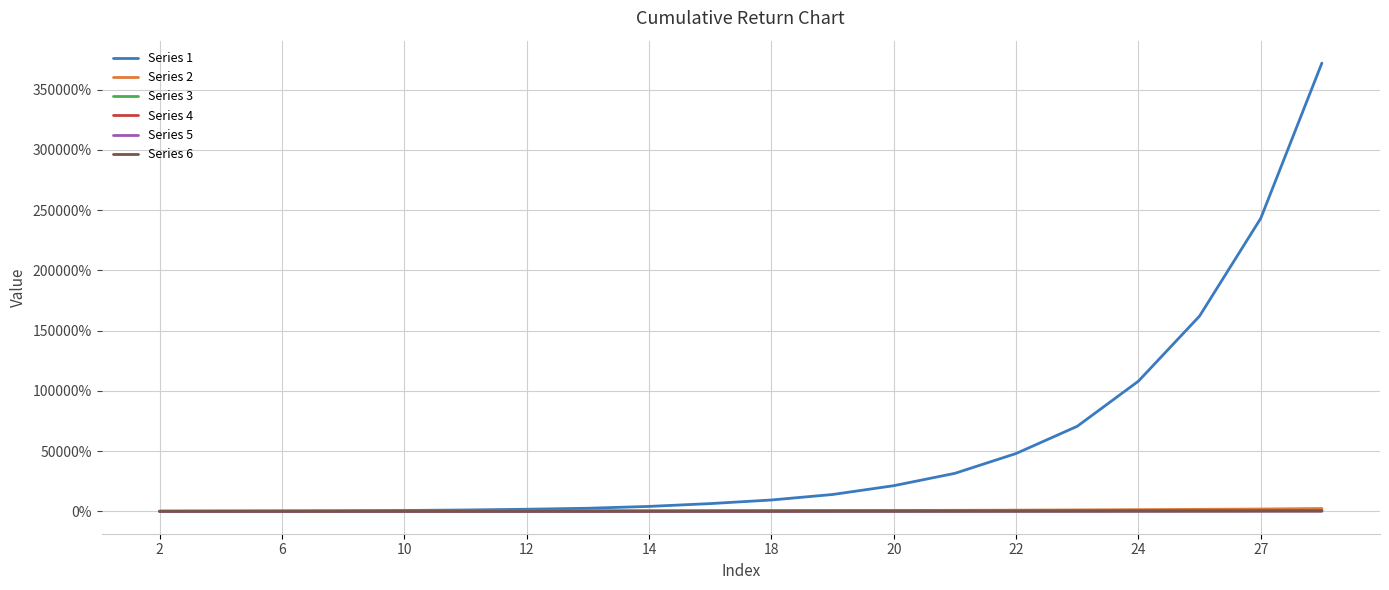

What is the difference between the second highest and minimum values in the Series 4 series?

5.5